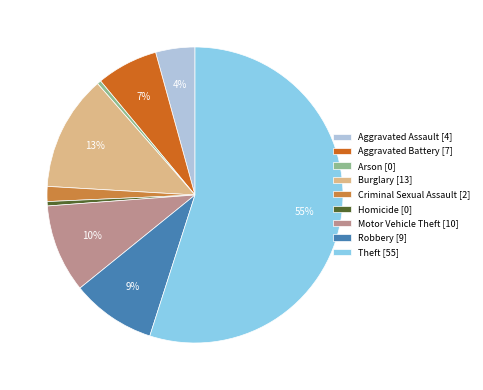

How many segments does this pie chart have?

9